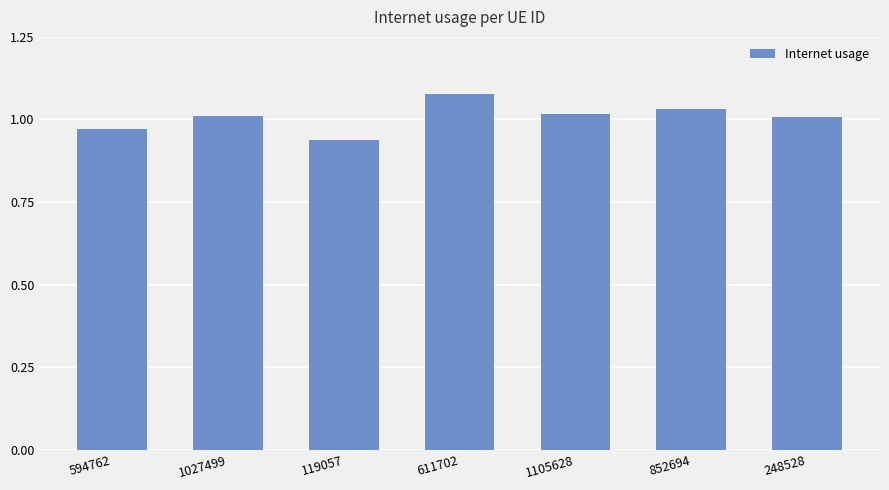

Is it true that the value at 852694 is 1.0?

True